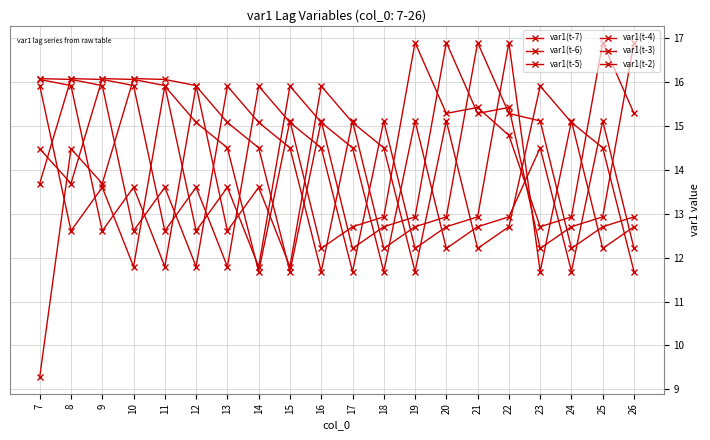

What value does the var1(t-4) series have at 22?

15.3